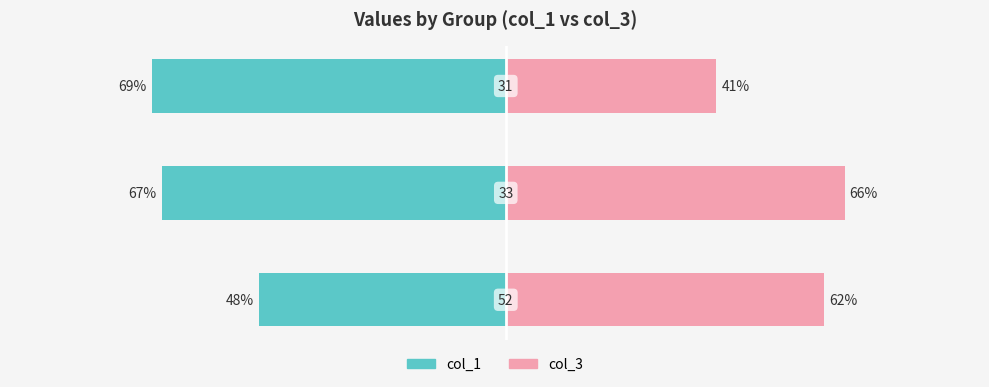

How many values in the col_1 series exceed -67?

1